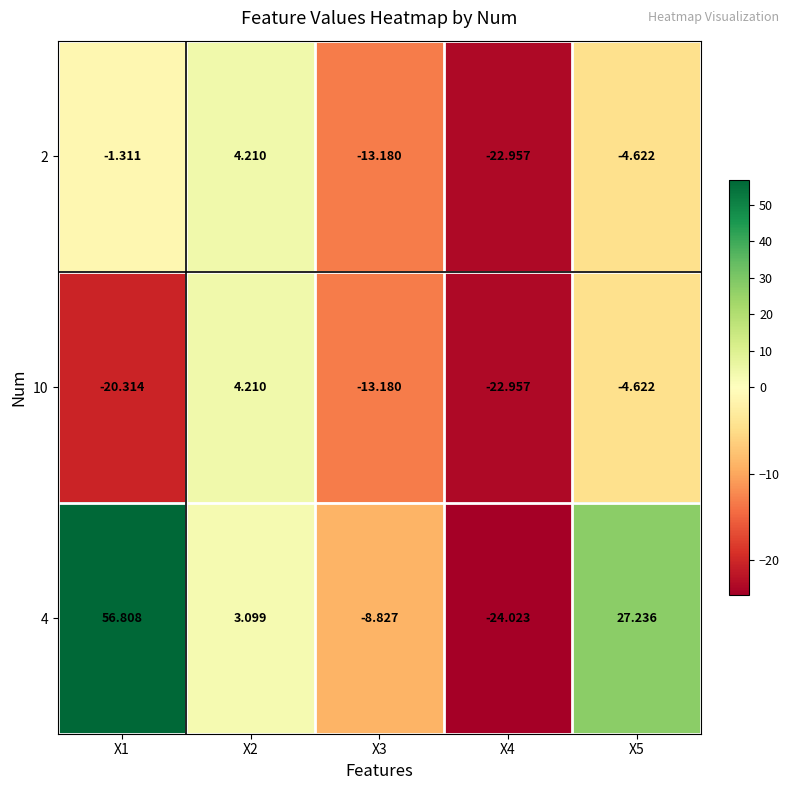

Which has a higher value, X4 or X2?

X2